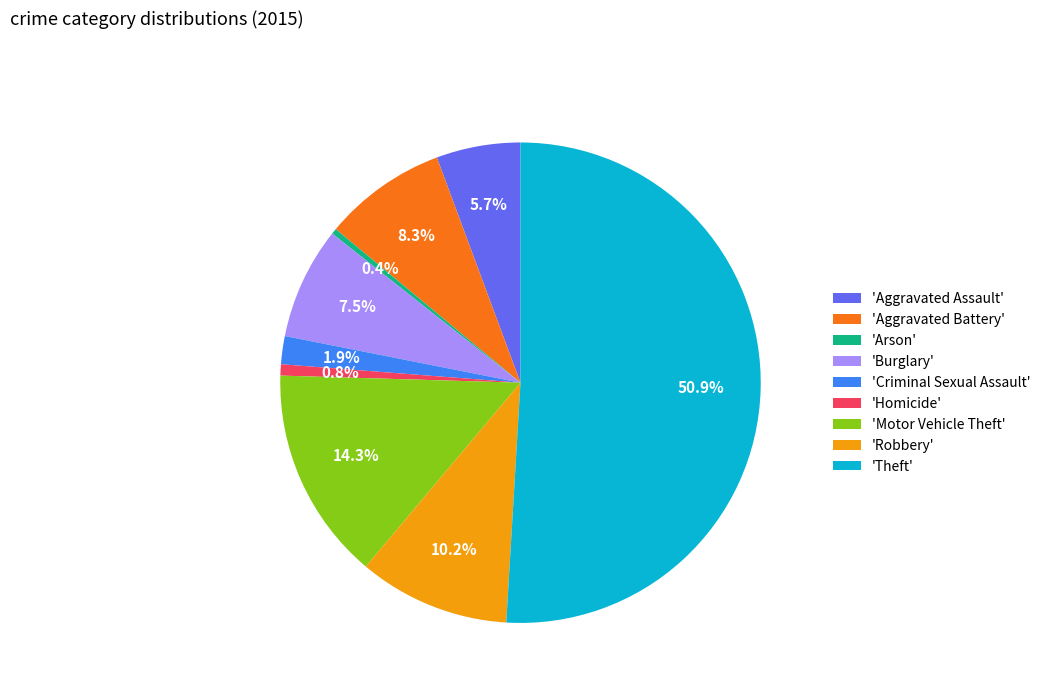

Which slice is the largest?

'Theft'